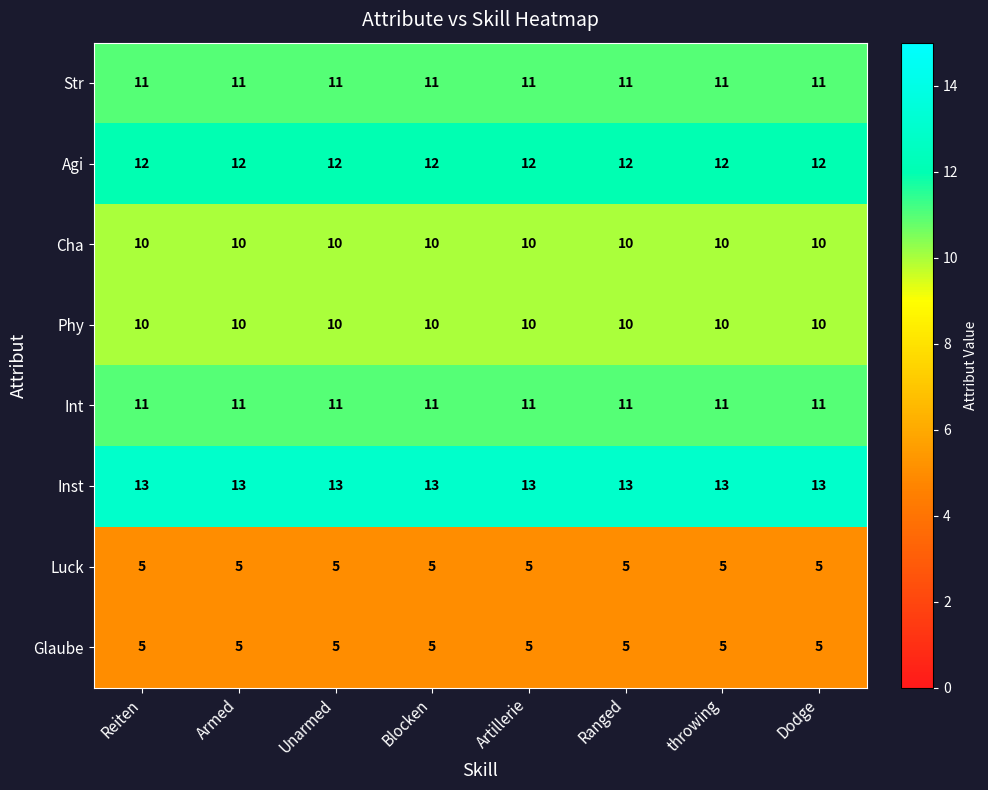

How many categories are shown in the chart?

8